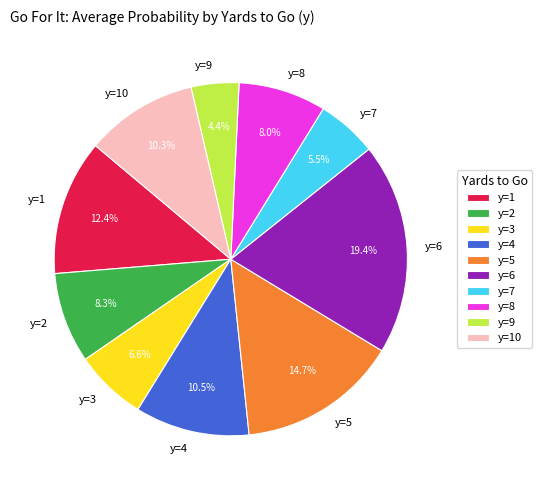

What is the largest slice in the pie chart?

y=6